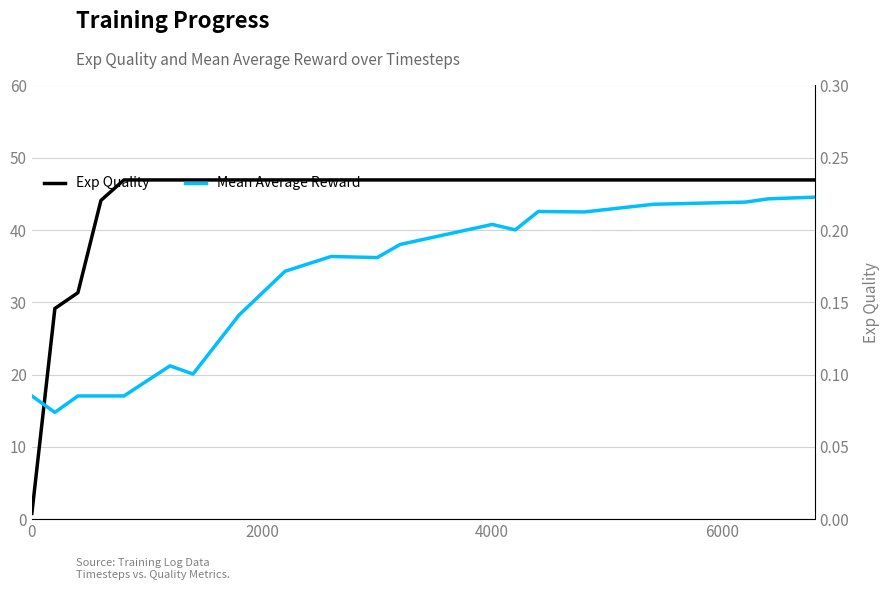

What are all the series names shown in the legend?

Exp Quality, Mean Average Reward